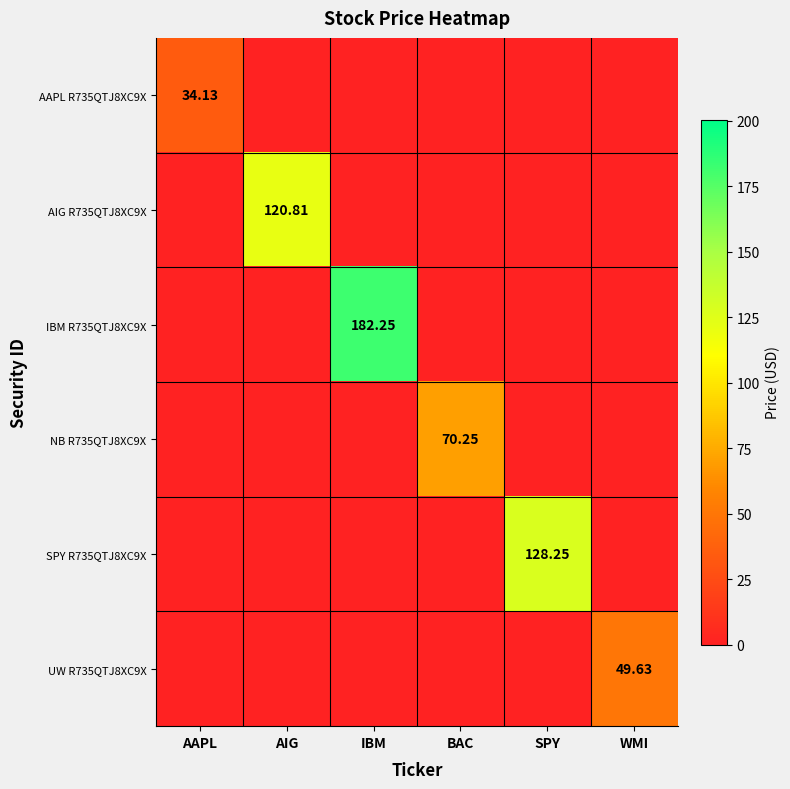

The AAPL R735QTJ8XC9X series shows 21.0 at BAC. True or false?

False